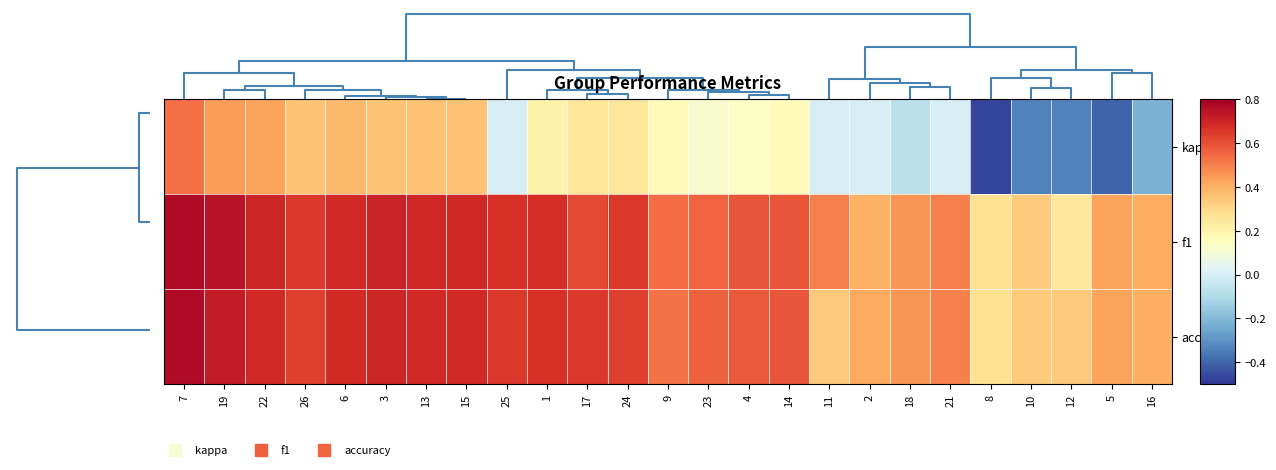

Which series has the largest total across all categories?

f1